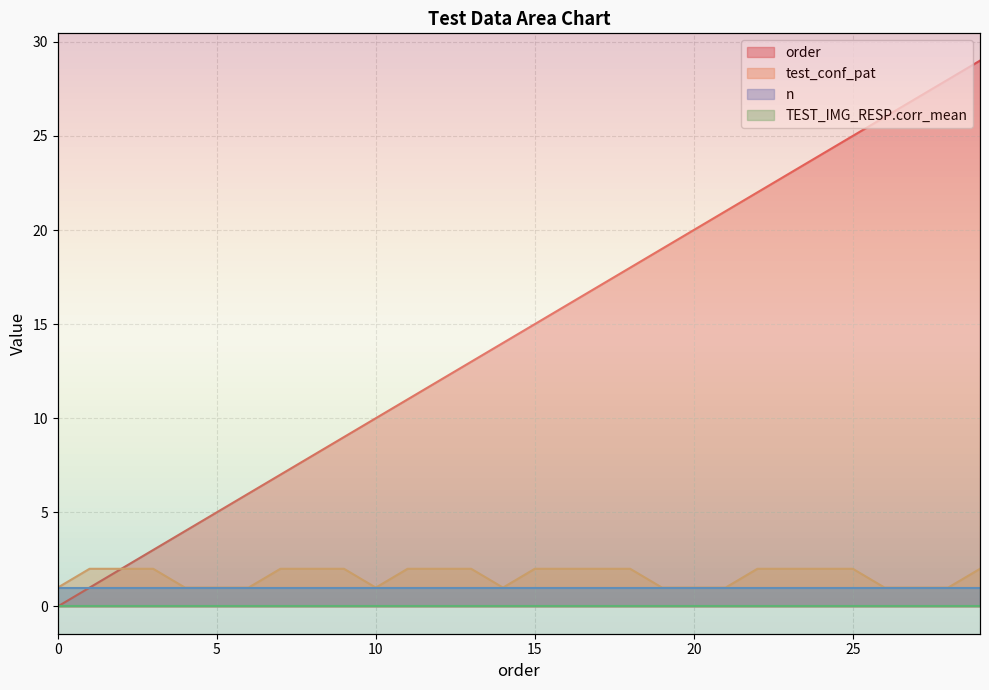

True or false: test_conf_pat and order cross at least once.

False